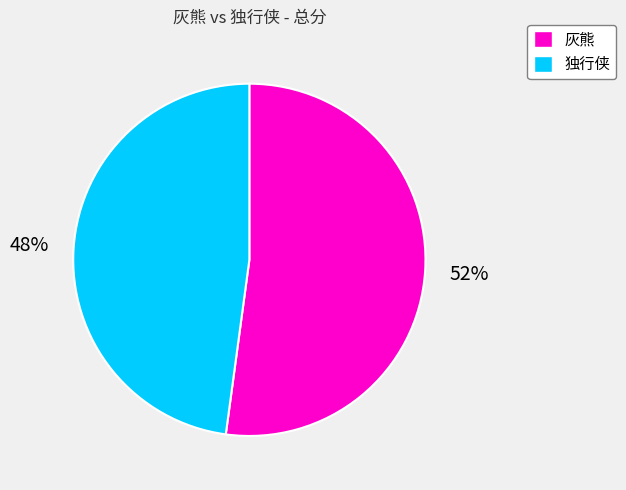

Between 独行侠 and 灰熊, which is larger?

灰熊